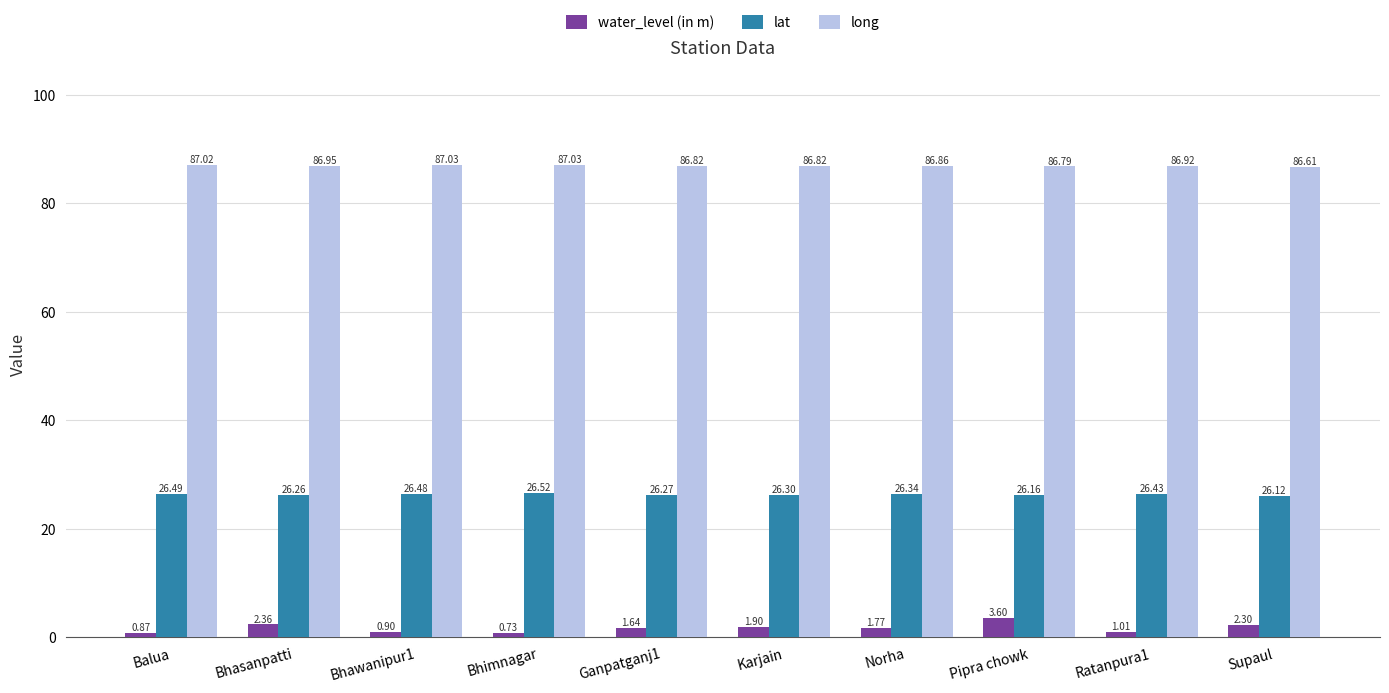

Are the bars horizontal?

No